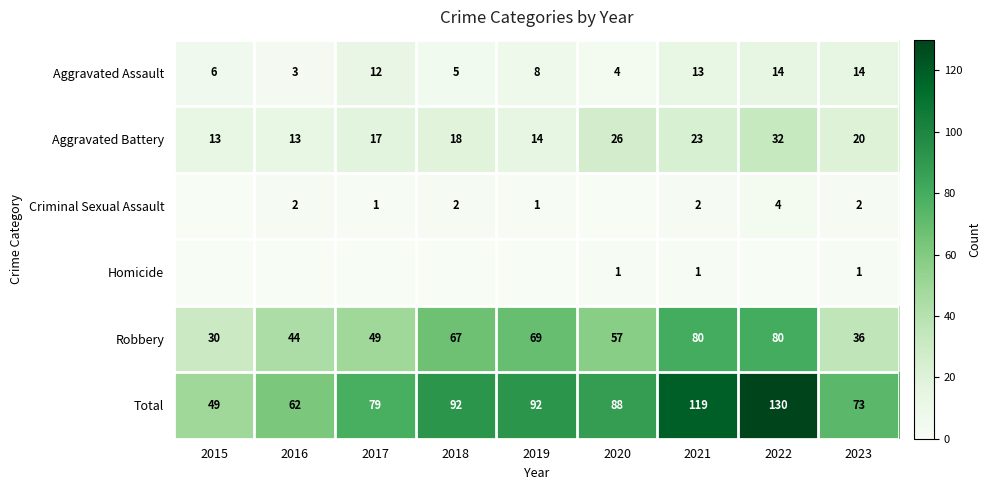

Is it true that Aggravated Battery equals 21 at 2019?

False